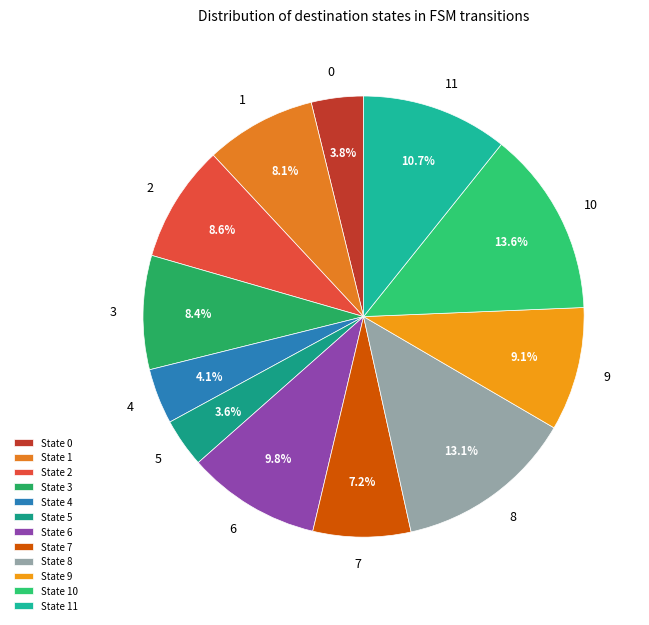

What is the largest slice in the pie chart?

10